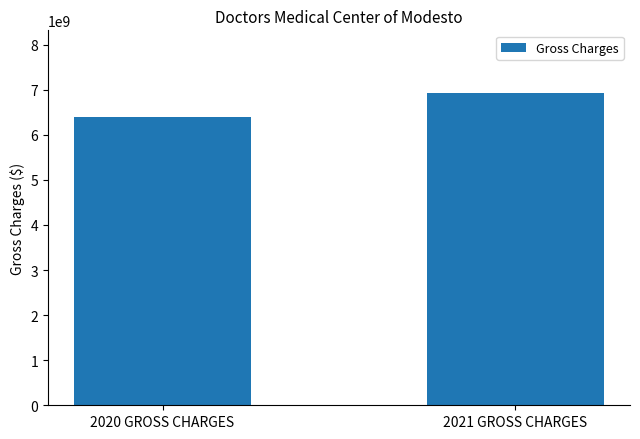

How many data points are less than 6931347455?

1